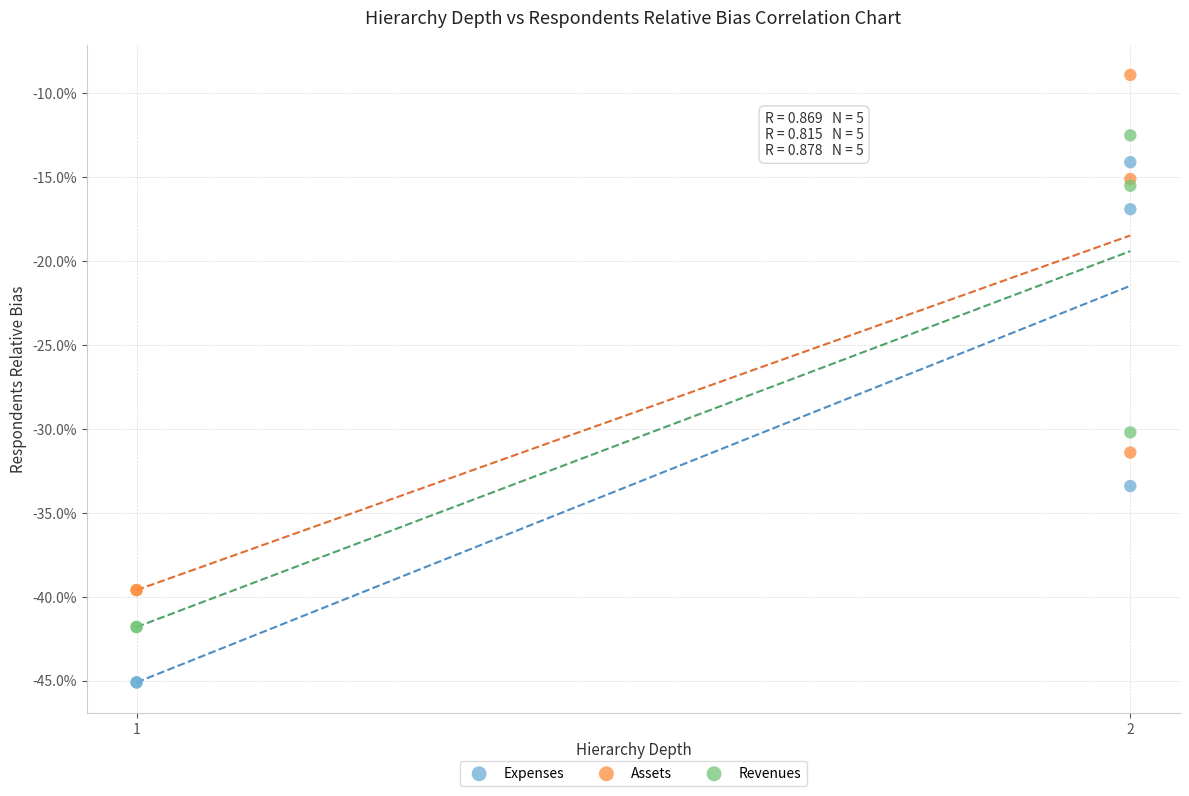

What are all the series names shown in the legend?

Expenses, Assets, Revenues